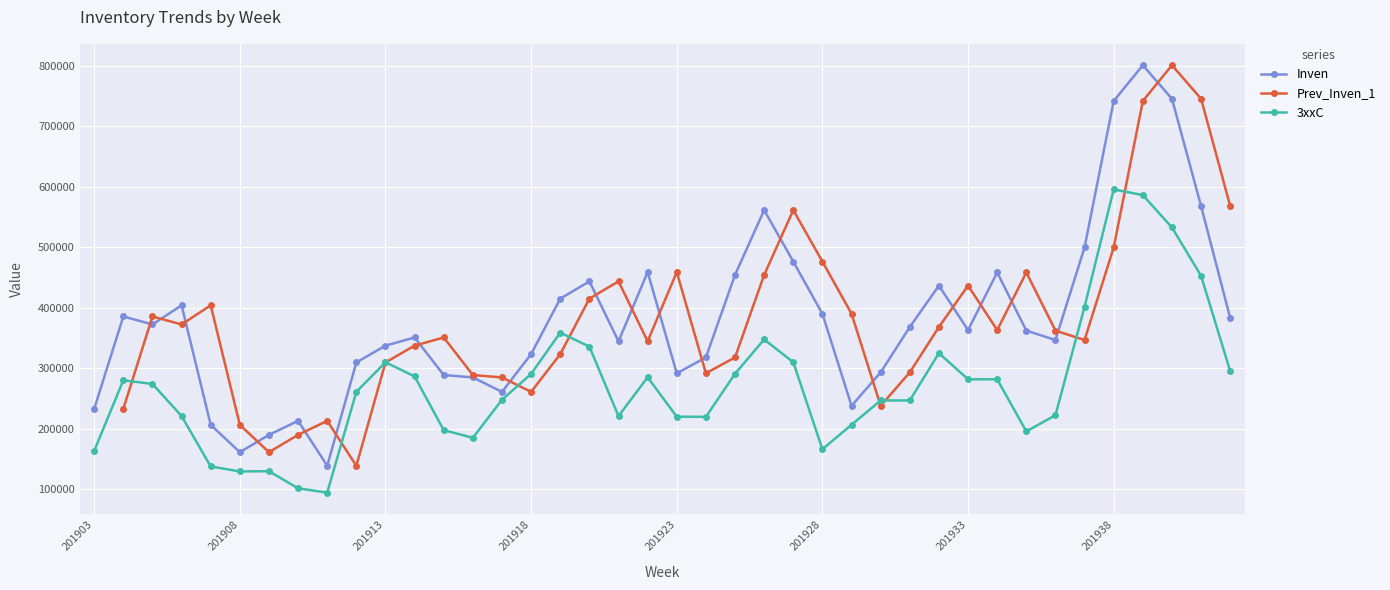

Is the value of 3xxC at 201917 greater than the value of Inven at 201903?

Yes